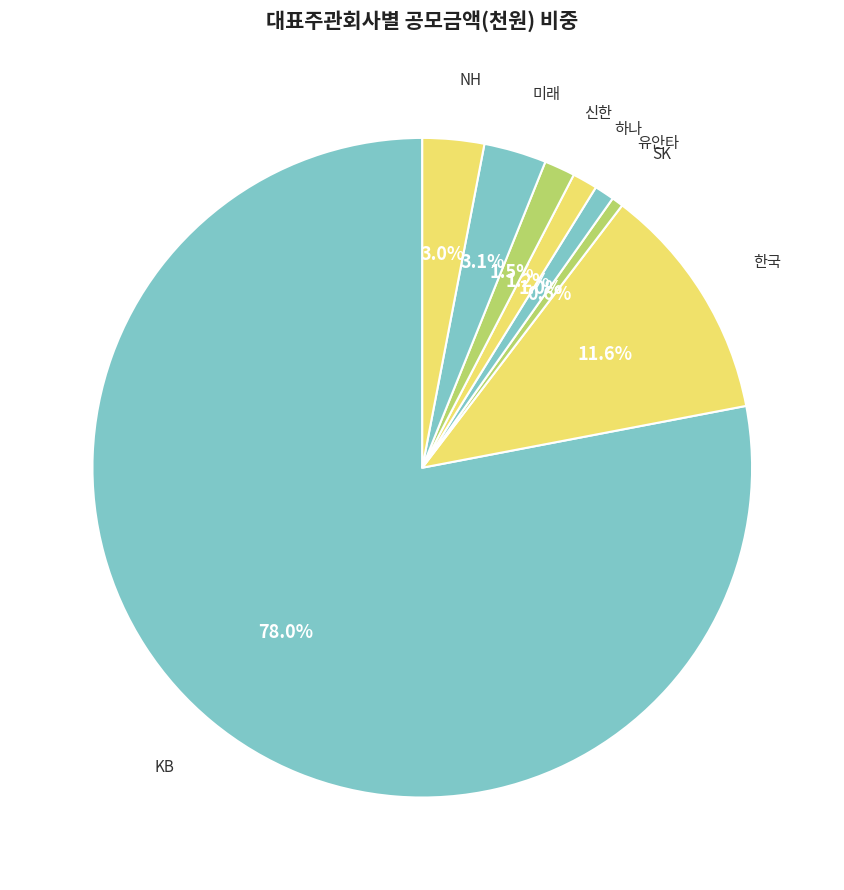

Is there a majority slice in this chart?

Yes